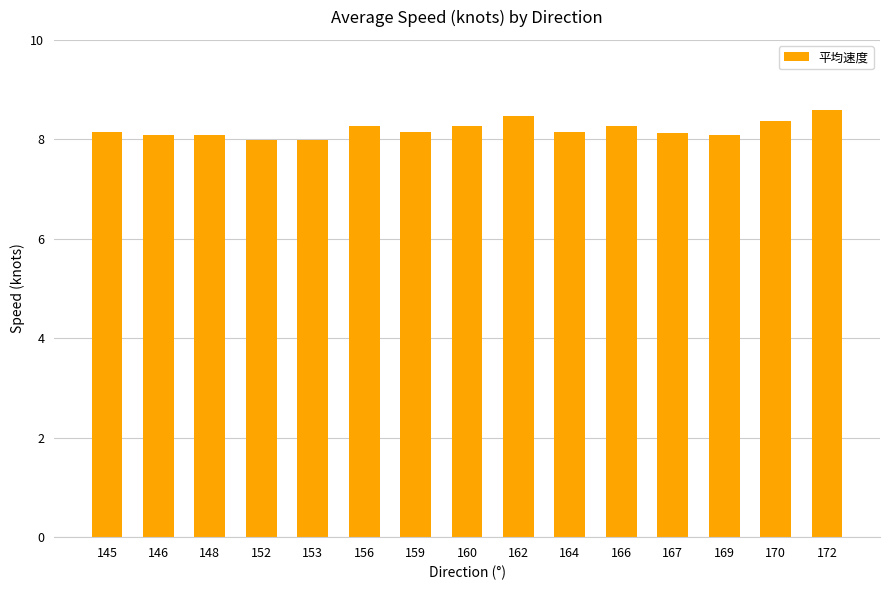

What is the minimum value shown in the chart?

8.0